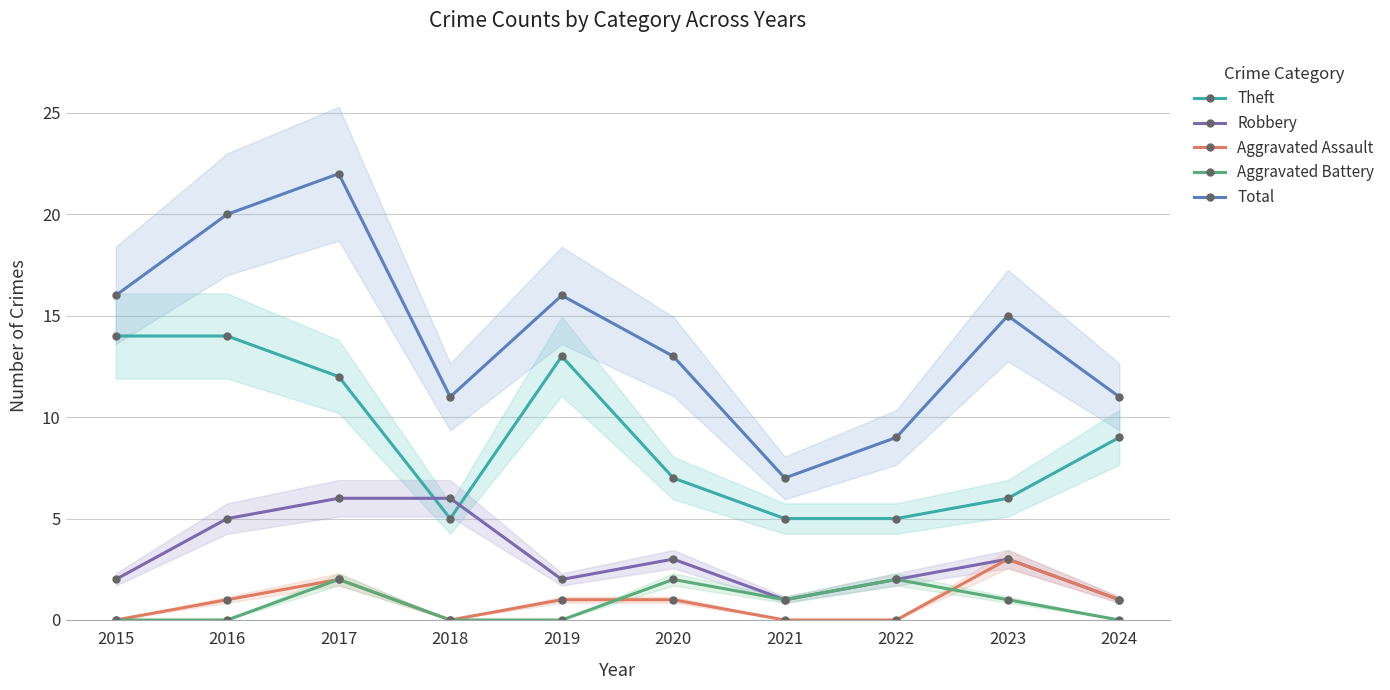

What is the total value across all series at 2015?

32